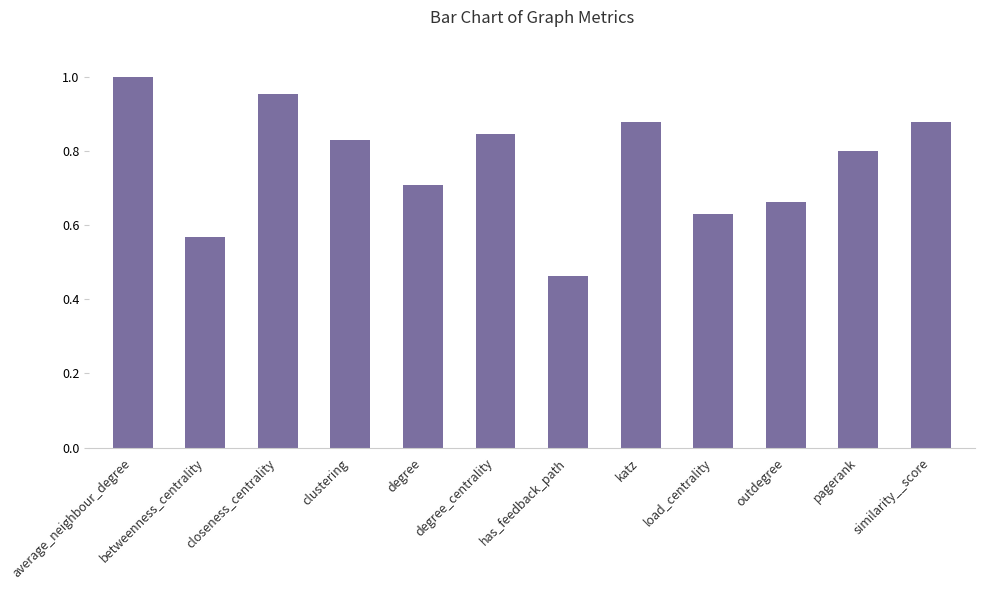

The value at degree_centrality is 0.8. True or false?

True